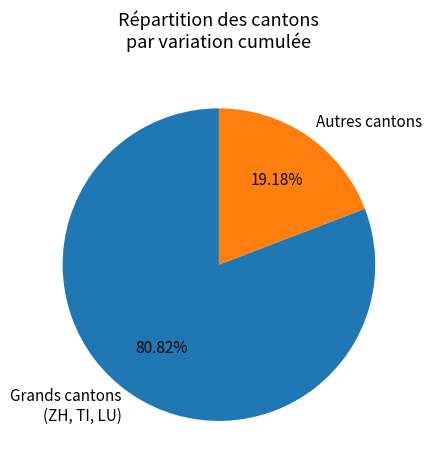

Do Grands cantons (ZH, TI, LU) and Autres cantons together represent more than half of the pie?

Yes